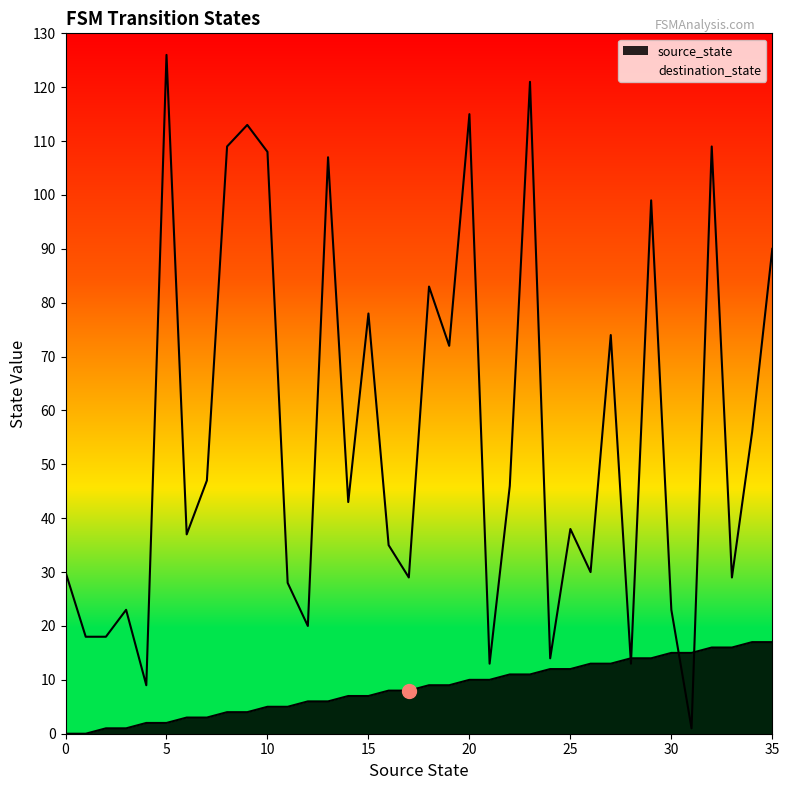

Which has a higher value, 0 or 8?

8